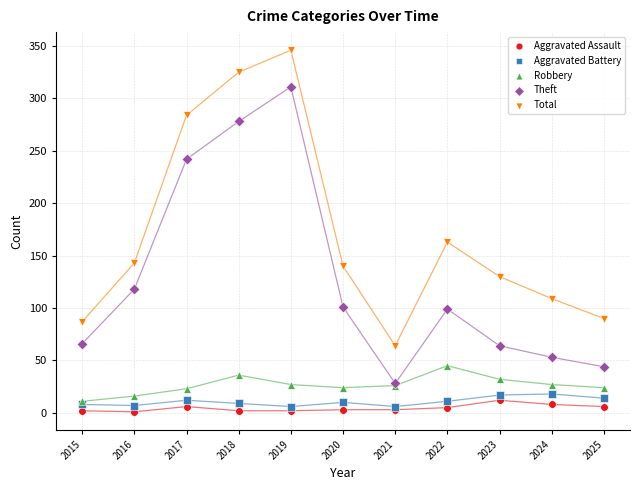

Across all series, what Y value is closest to 173?

163